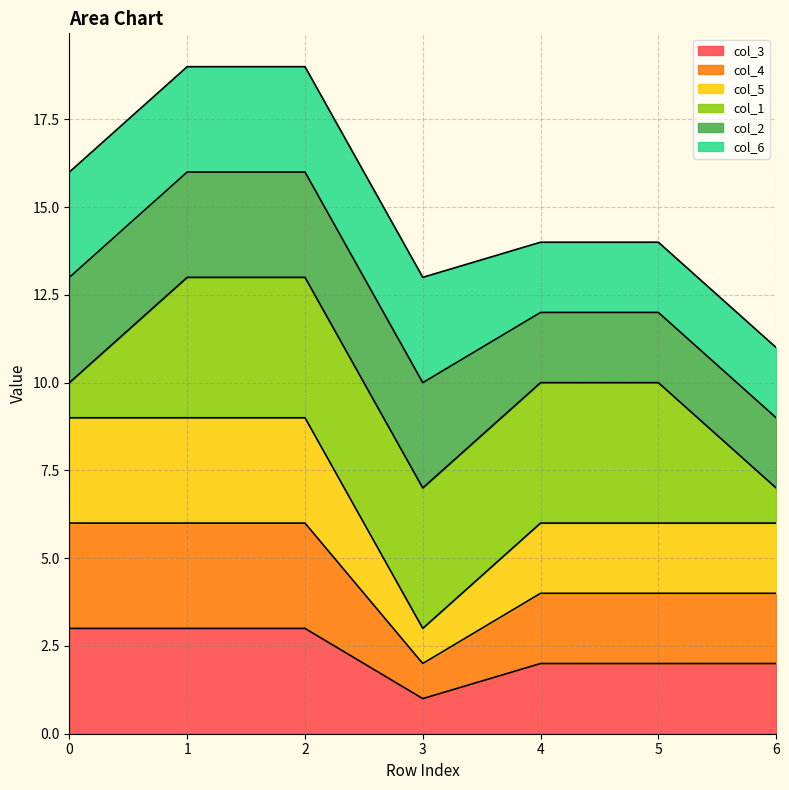

Does the chart have visible grid lines?

Yes